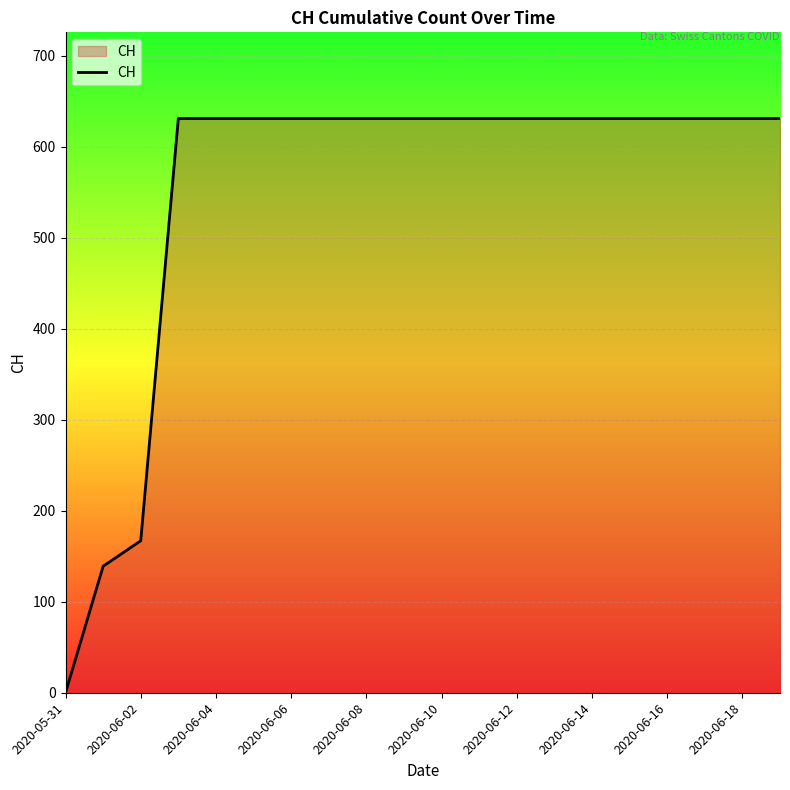

What is the difference between the maximum and minimum values?

631